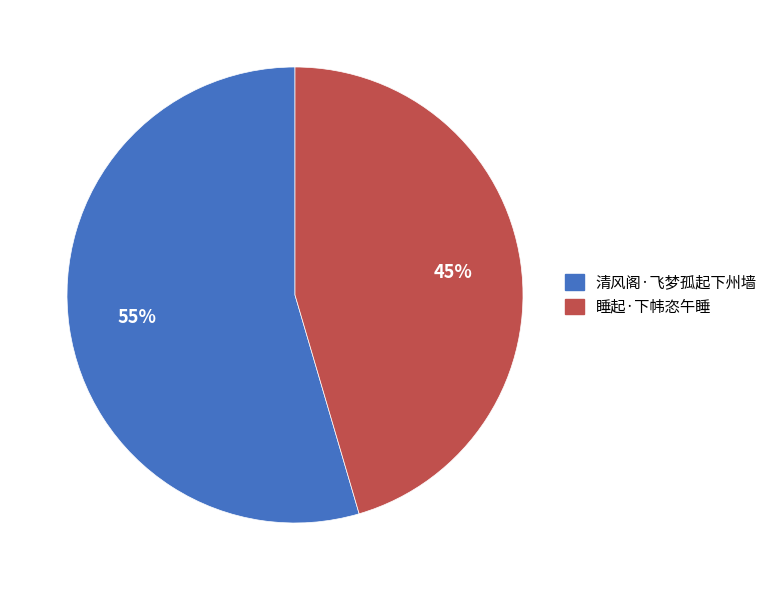

To the nearest percent, what is the average slice percentage?

50%